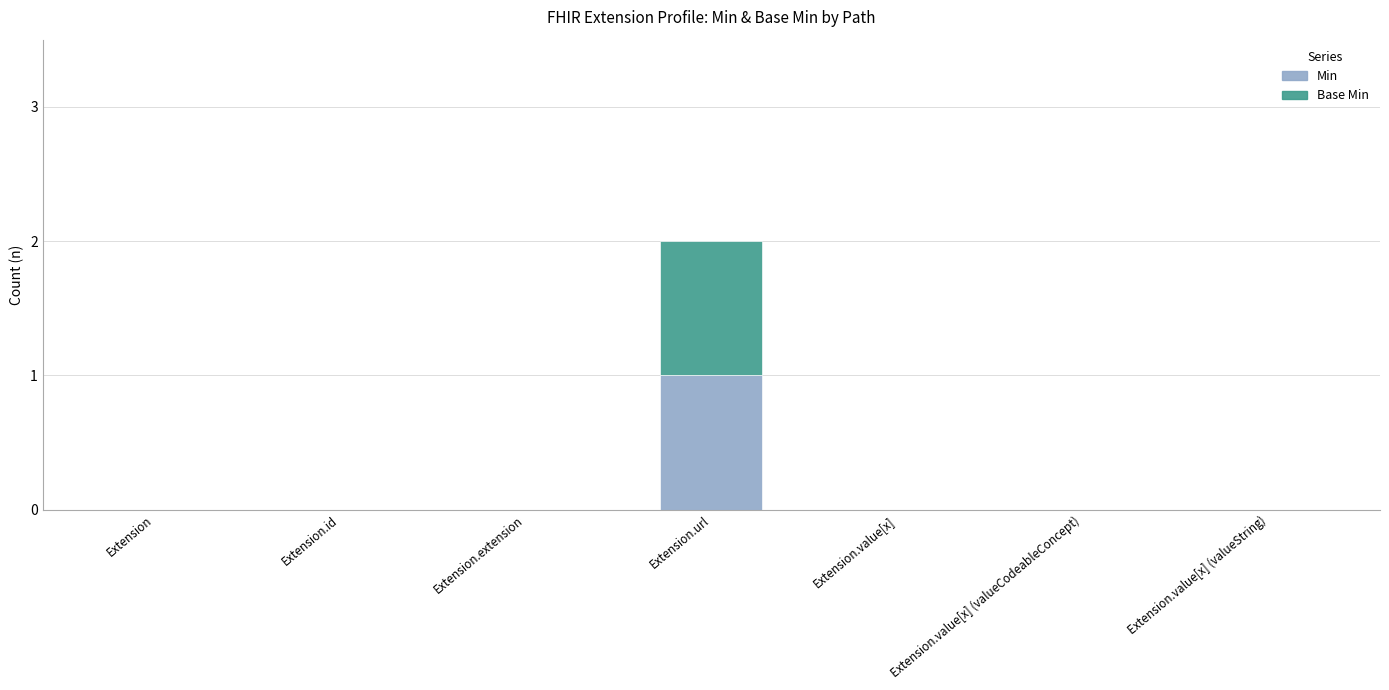

Reading right to left, list the values for the Min series.

Extension.value[x] (valueString)=0	Extension.value[x] (valueCodeableConcept)=0	Extension.value[x]=0	Extension.url=1	Extension.extension=0	Extension.id=0	Extension=0